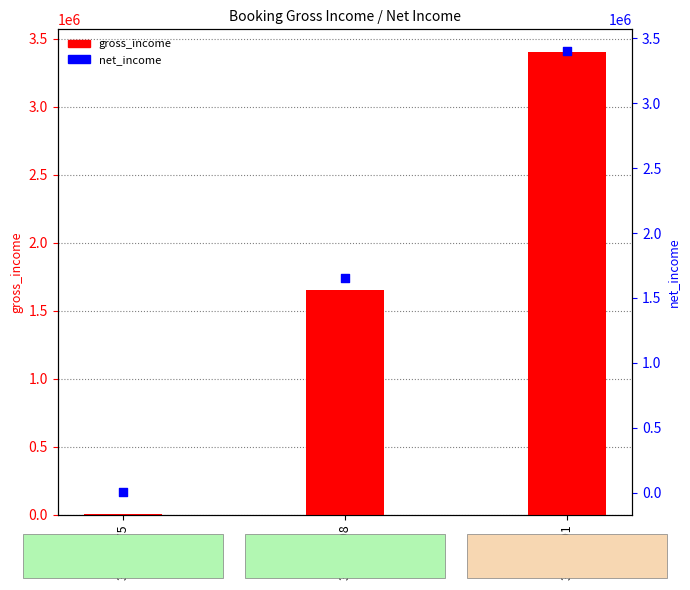

At how many categories does at least one series exceed 1517913?

2